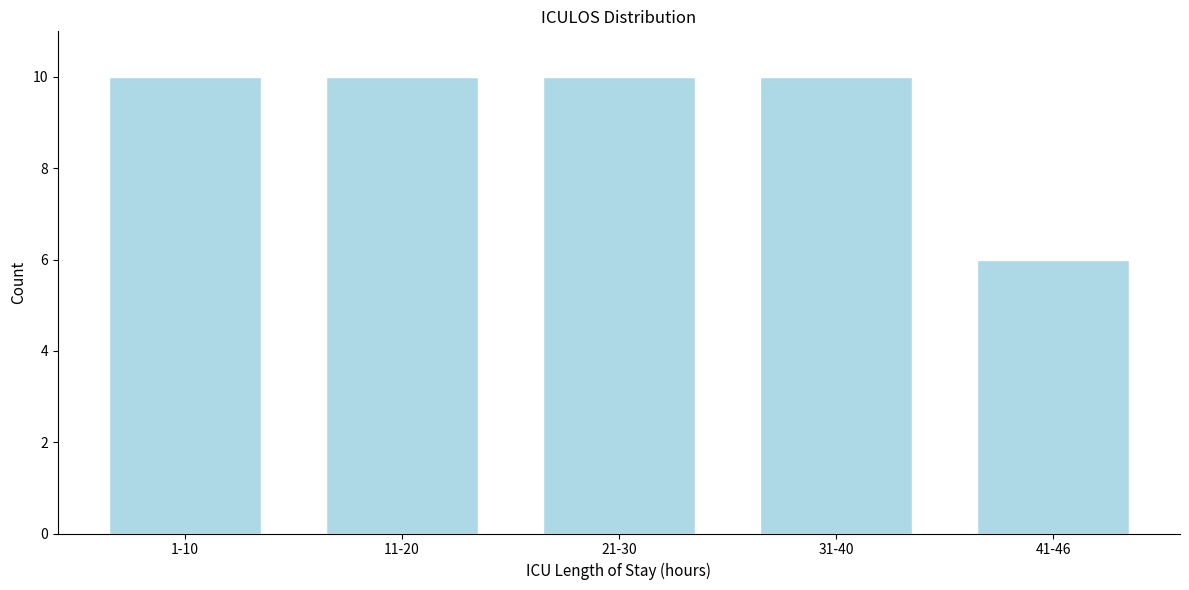

Reading left to right, extract all data points from this chart.

1-10=10	11-20=10	21-30=10	31-40=10	41-46=6